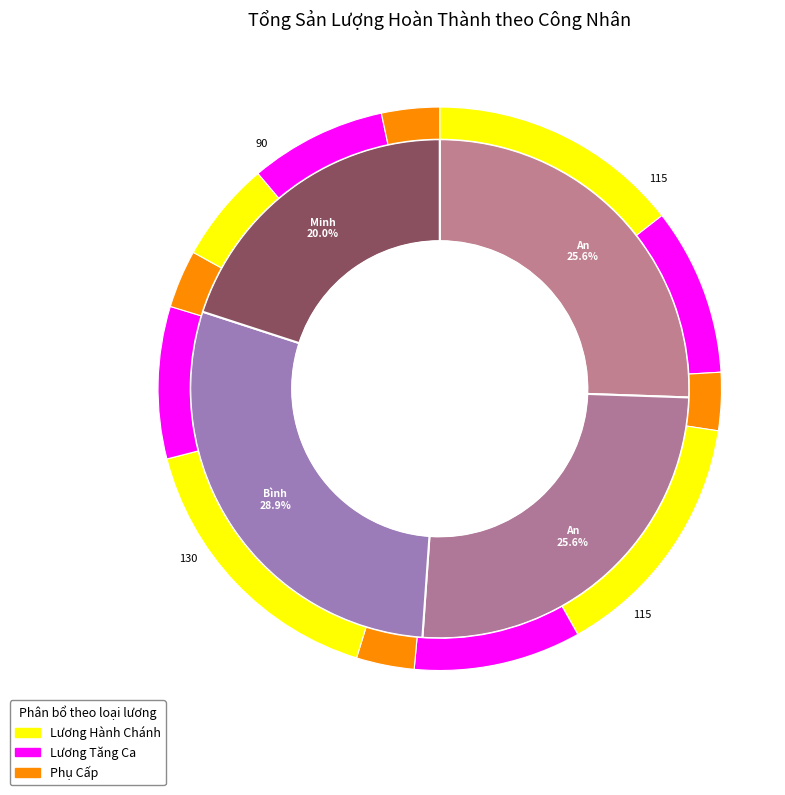

The Phạm Thị Bình (LCN0003) slice represents 43% of the pie. True or false?

False